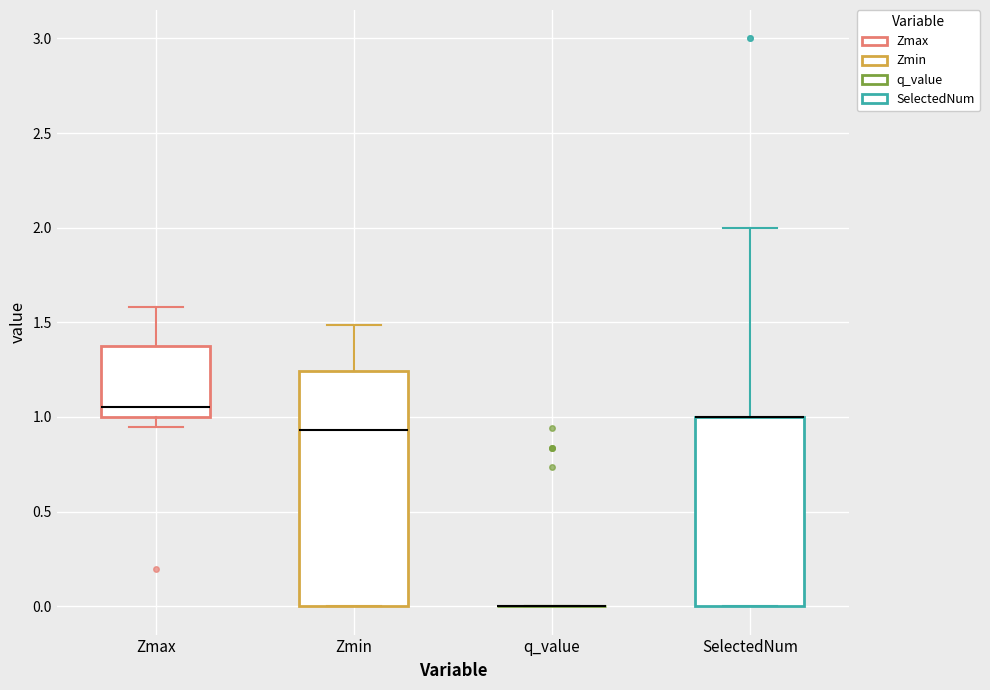

Where does the upper whisker of the box for SelectedNum end on the y-axis? The values are not printed on the chart, so give them approximately, as read against the axis.

2.00